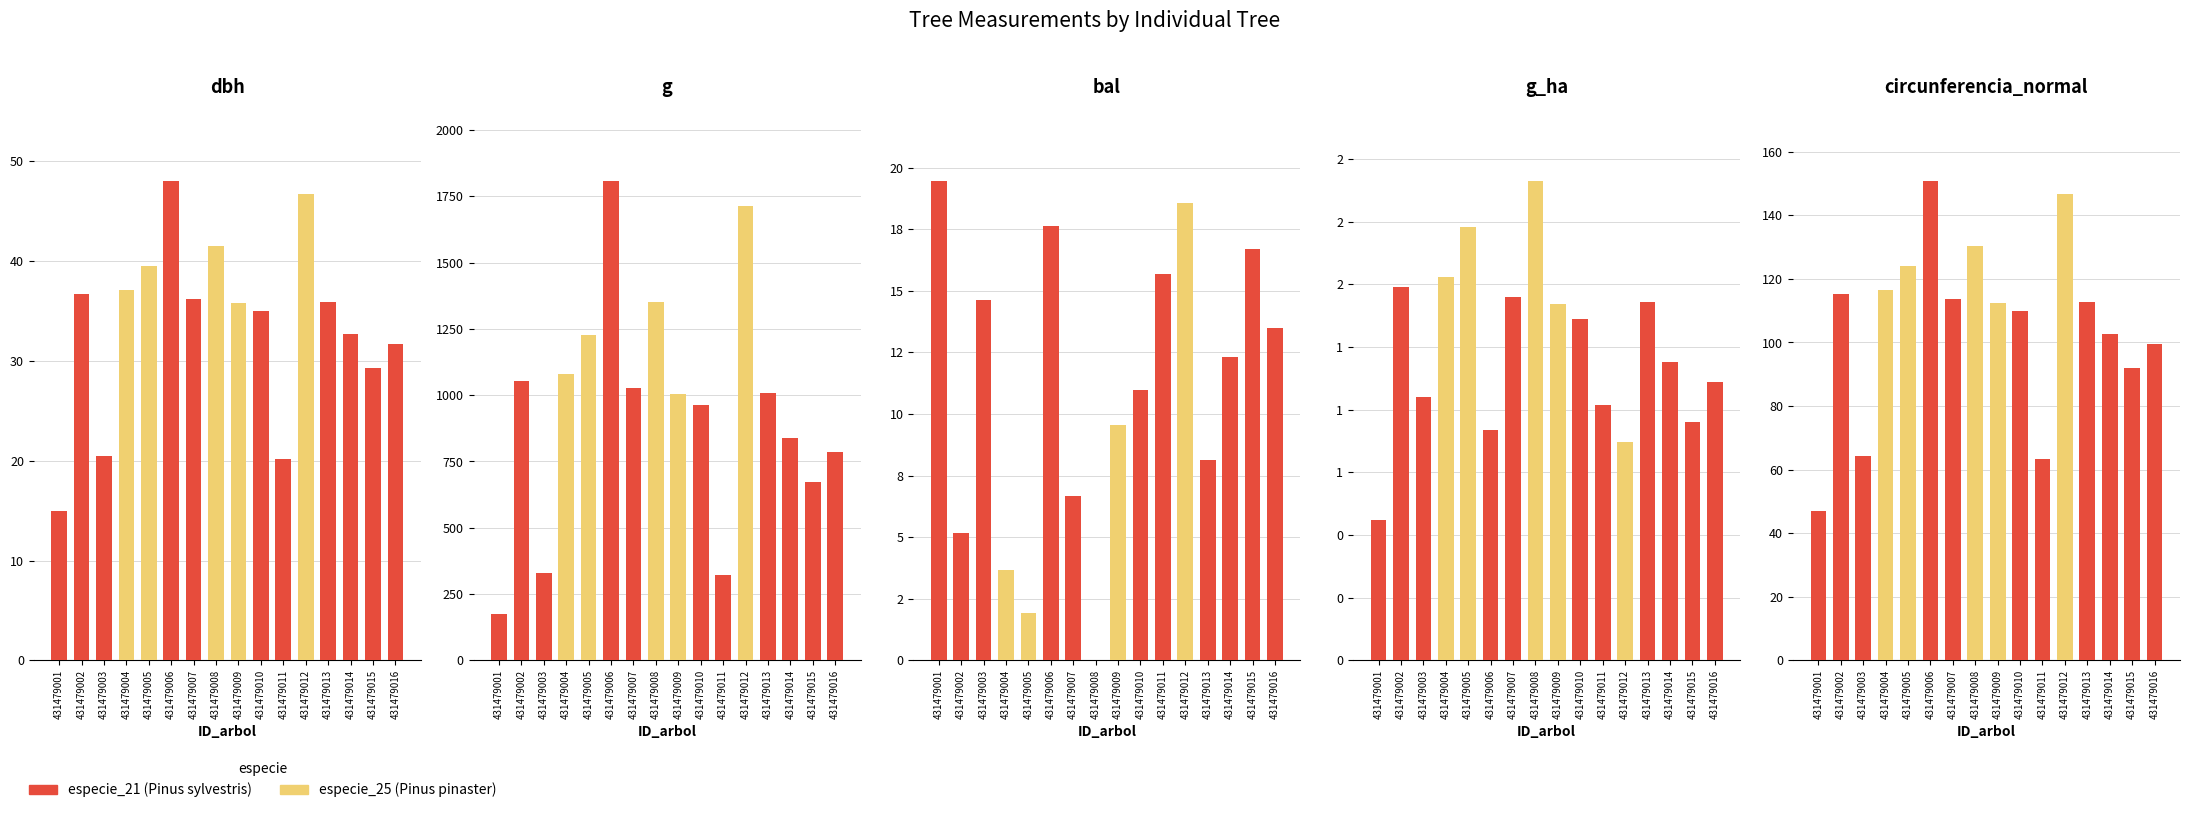

True or false: circunferencia_normal has a value of 167.8 at 431479004.

False